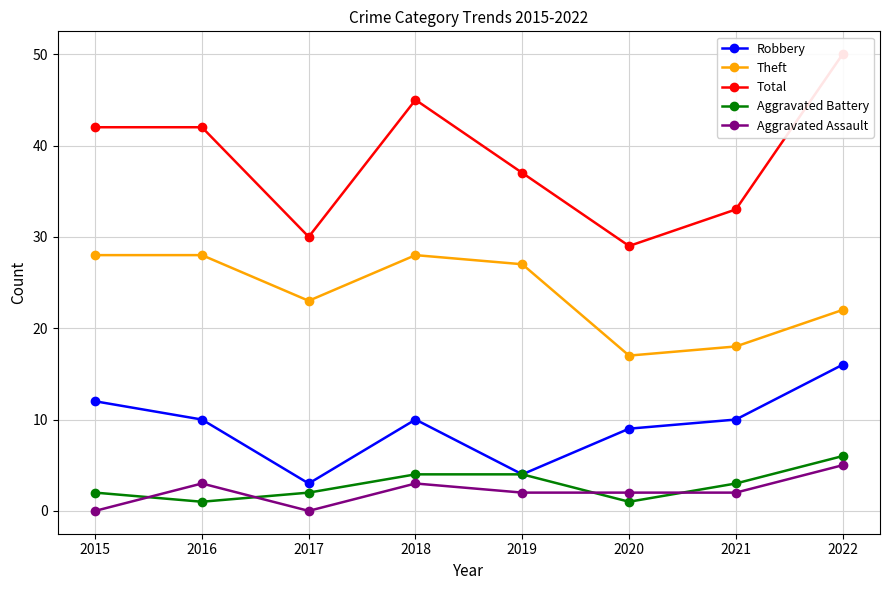

Is it true that Total equals 33 at 2021?

True